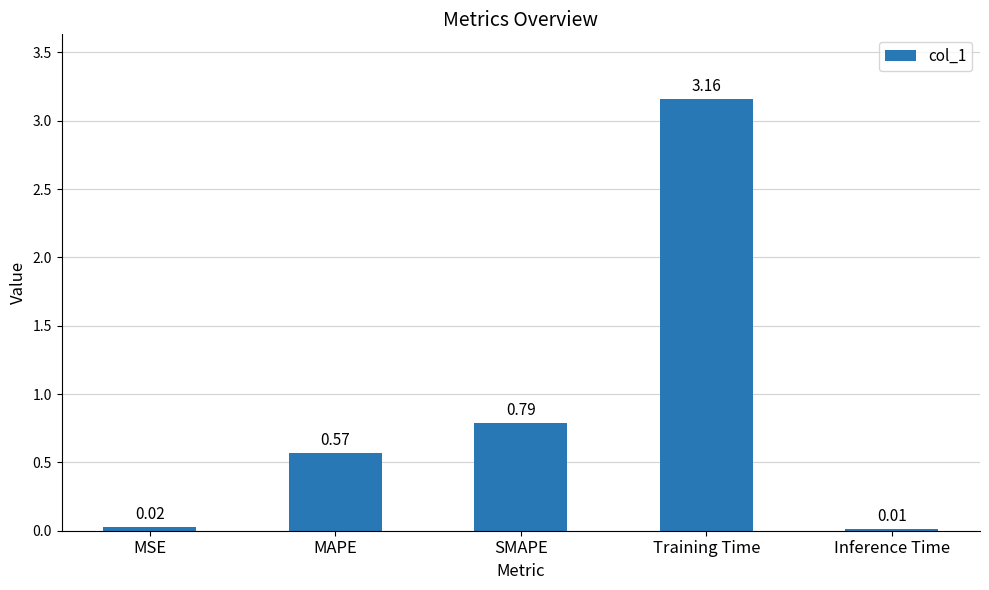

What is the difference between the maximum and minimum values?

3.1